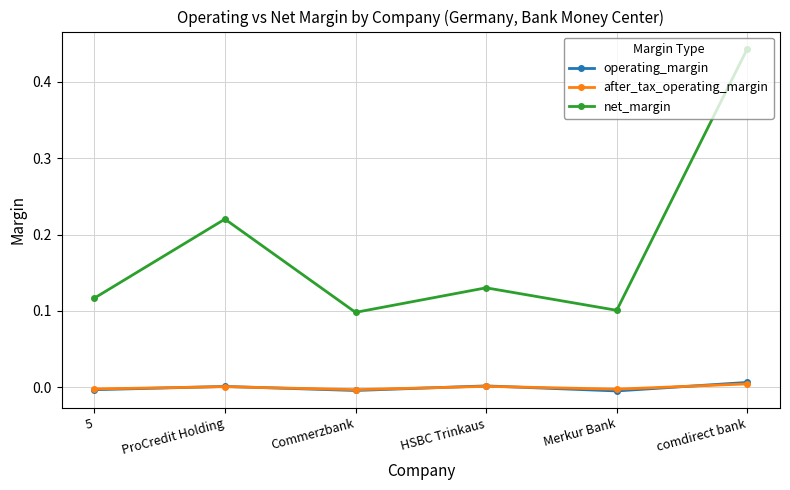

At which category is the sum across all series the highest?

comdirect bank